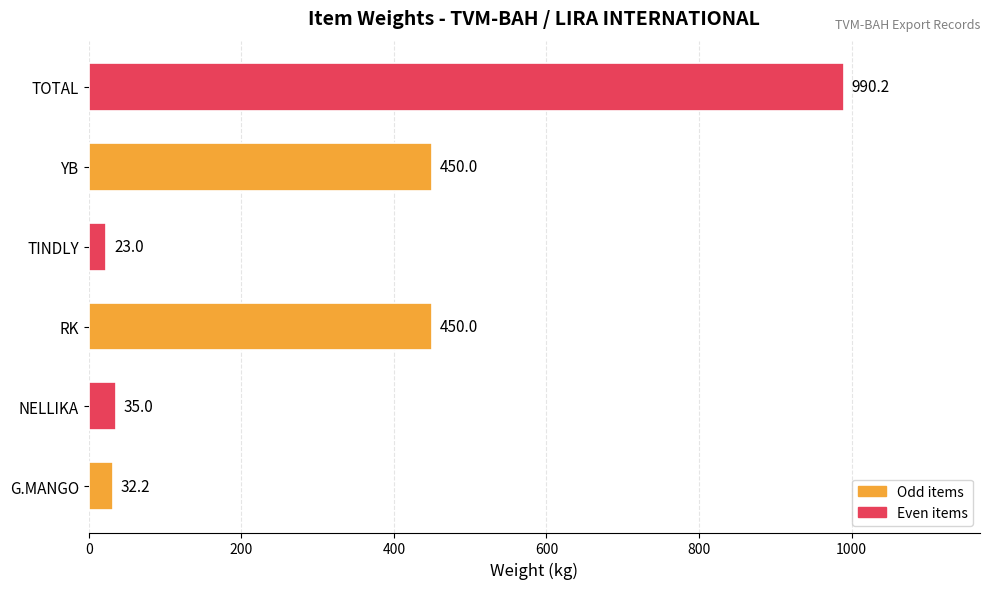

Reading top to bottom, what are all the values shown in this chart?

990.2	450.0	23.0	450.0	35.0	32.2